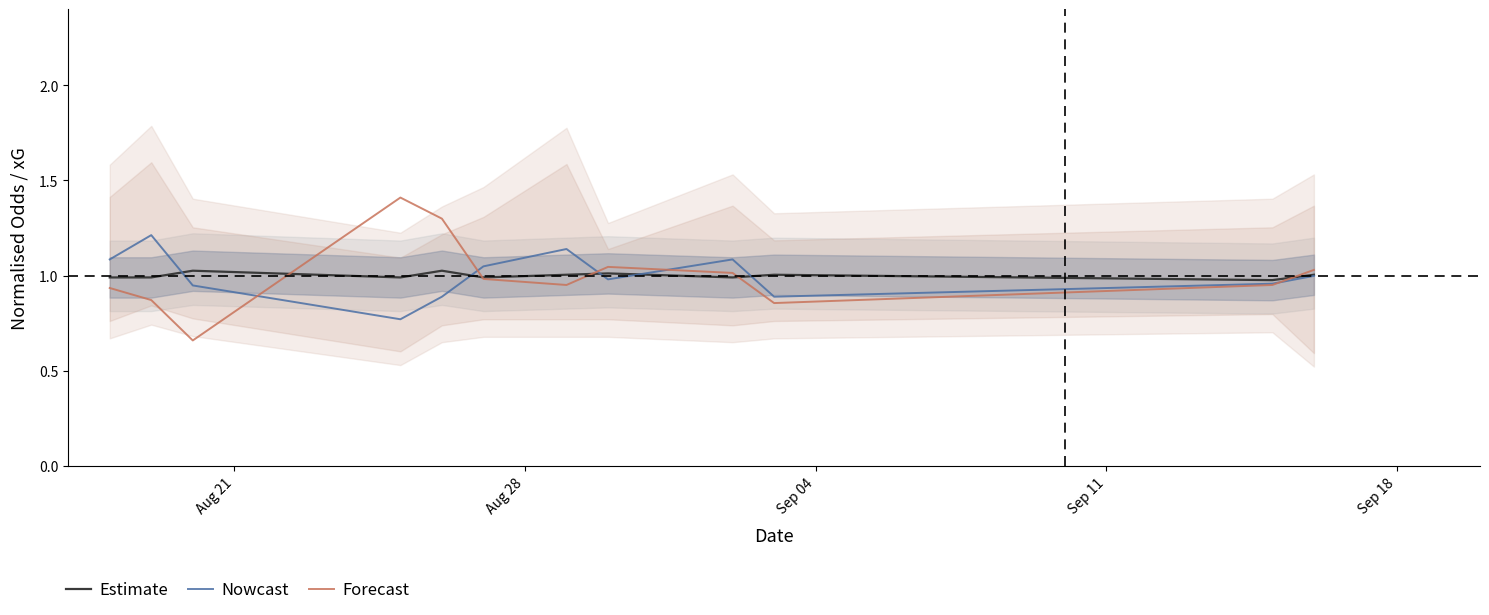

What is the average value of the Estimate series?

1.0